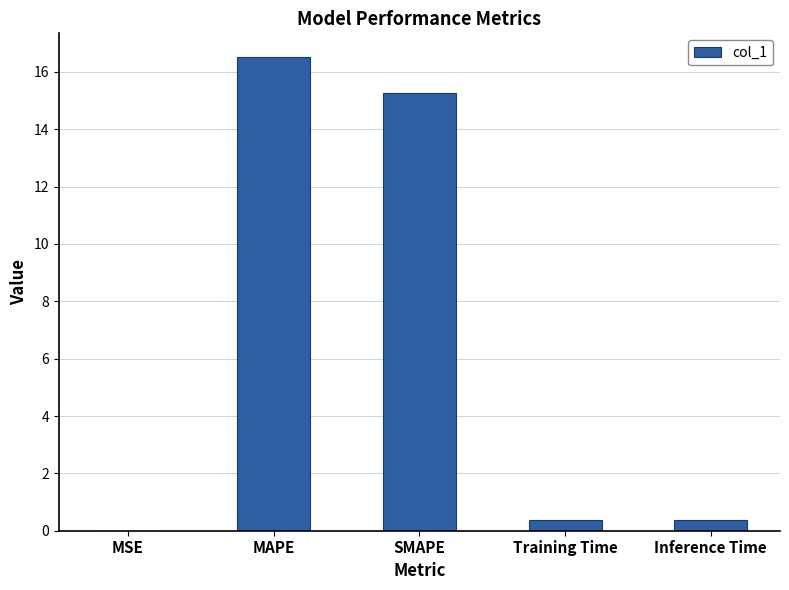

True or false: the data shows 15.3 at SMAPE.

True